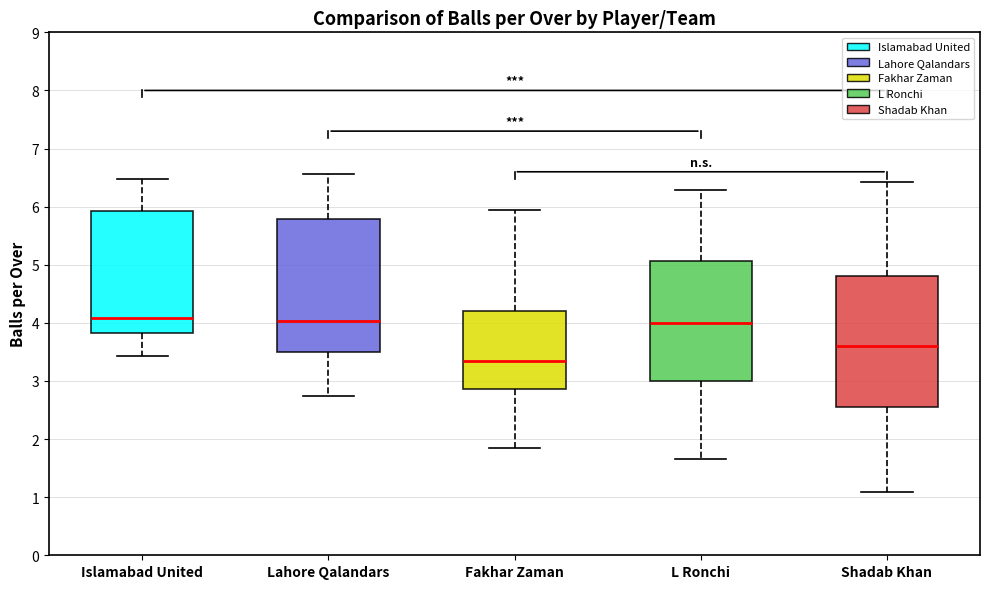

Reading left to right, transcribe this box plot: for each box, give where its median line is, the range the box spans, and where its two whiskers end, as read against the y-axis. The values are not printed on the chart, so give them approximately, as read against the axis.

Islamabad United: median 4.1, box 3.8 to 5.9, whiskers 3.4 to 6.5
Lahore Qalandars: median 4.0, box 3.5 to 5.8, whiskers 2.7 to 6.6
Fakhar Zaman: median 3.3, box 2.9 to 4.2, whiskers 1.8 to 5.9
L Ronchi: median 4.0, box 3.0 to 5.1, whiskers 1.6 to 6.3
Shadab Khan: median 3.6, box 2.5 to 4.8, whiskers 1.1 to 6.4